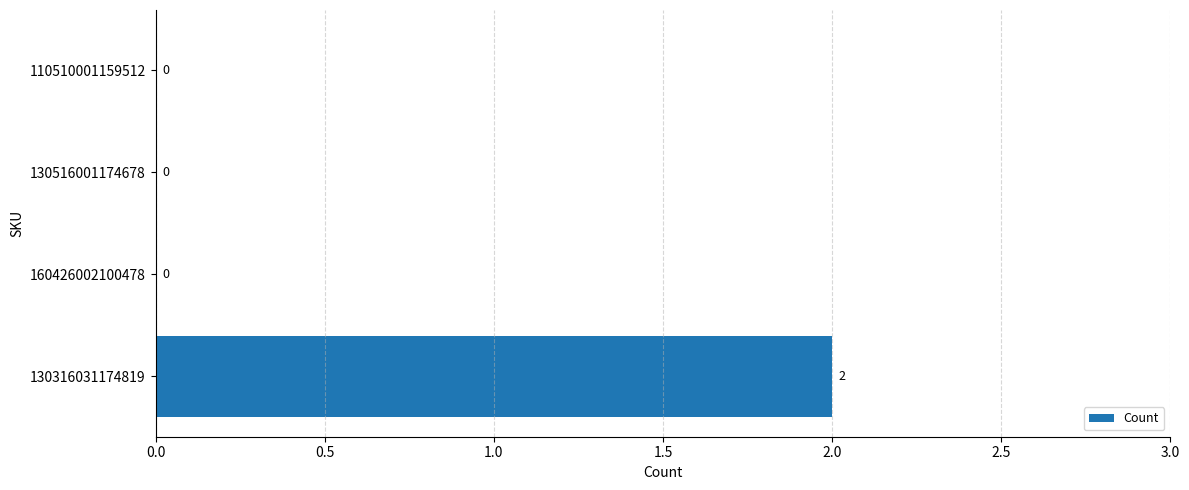

Between 130516001174678 and 130316031174819, which is larger?

130316031174819